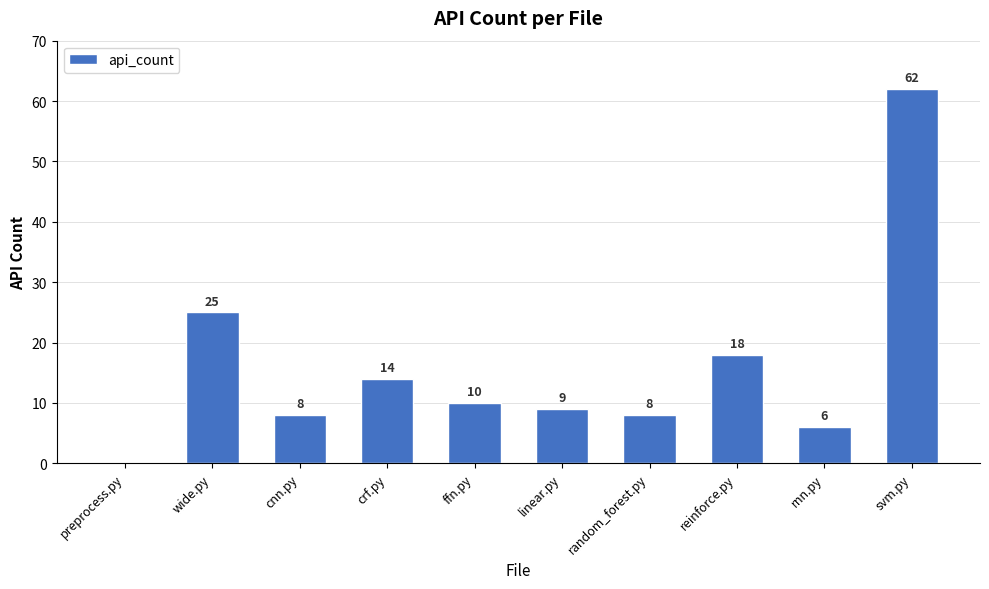

Between linear.py and random_forest.py, which is larger?

linear.py